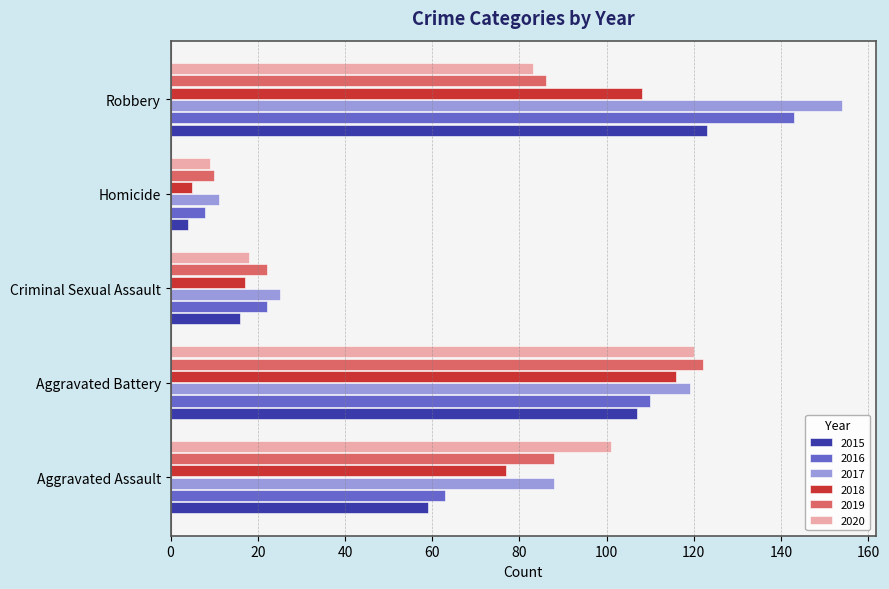

Is it true that 2019 equals 10 at Homicide?

True